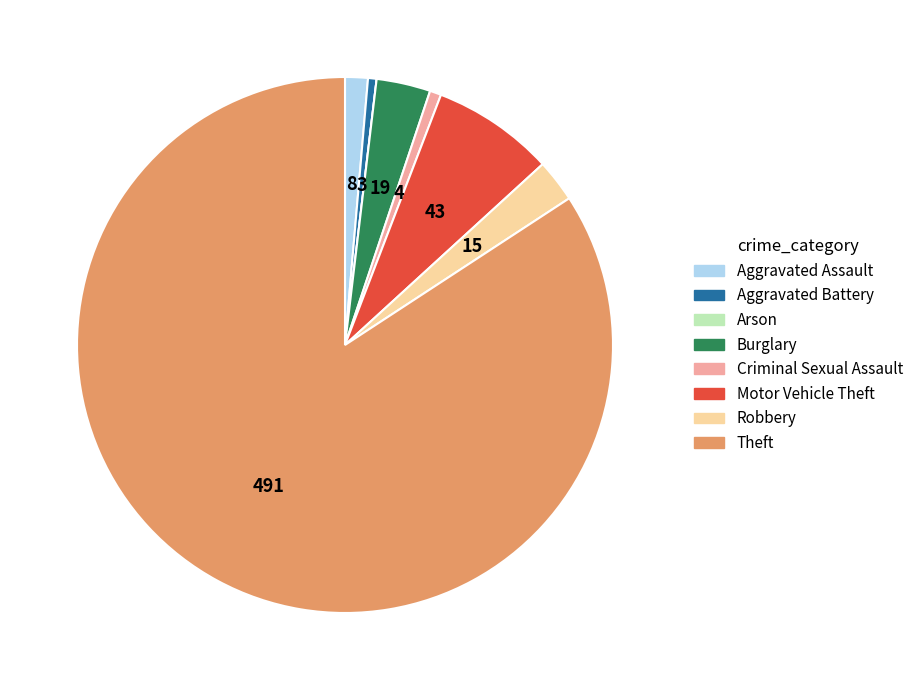

Is it true that Criminal Sexual Assault is 1% of the pie?

True